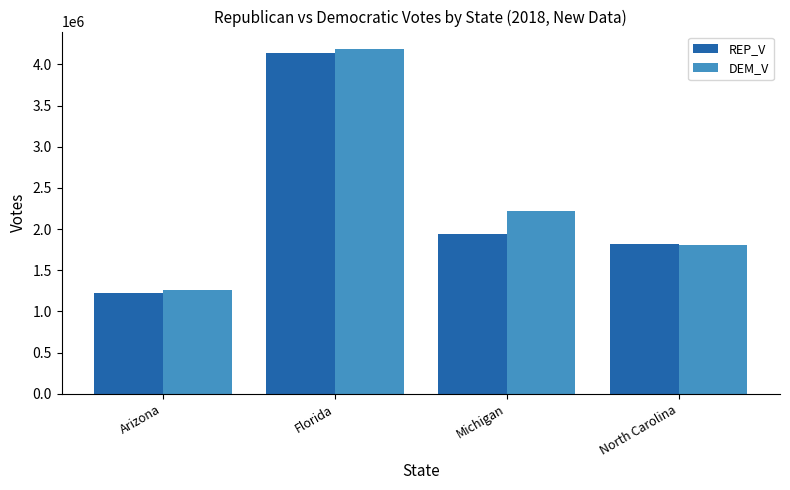

What is the sum of the REP_V values at Michigan and North Carolina?

3757628